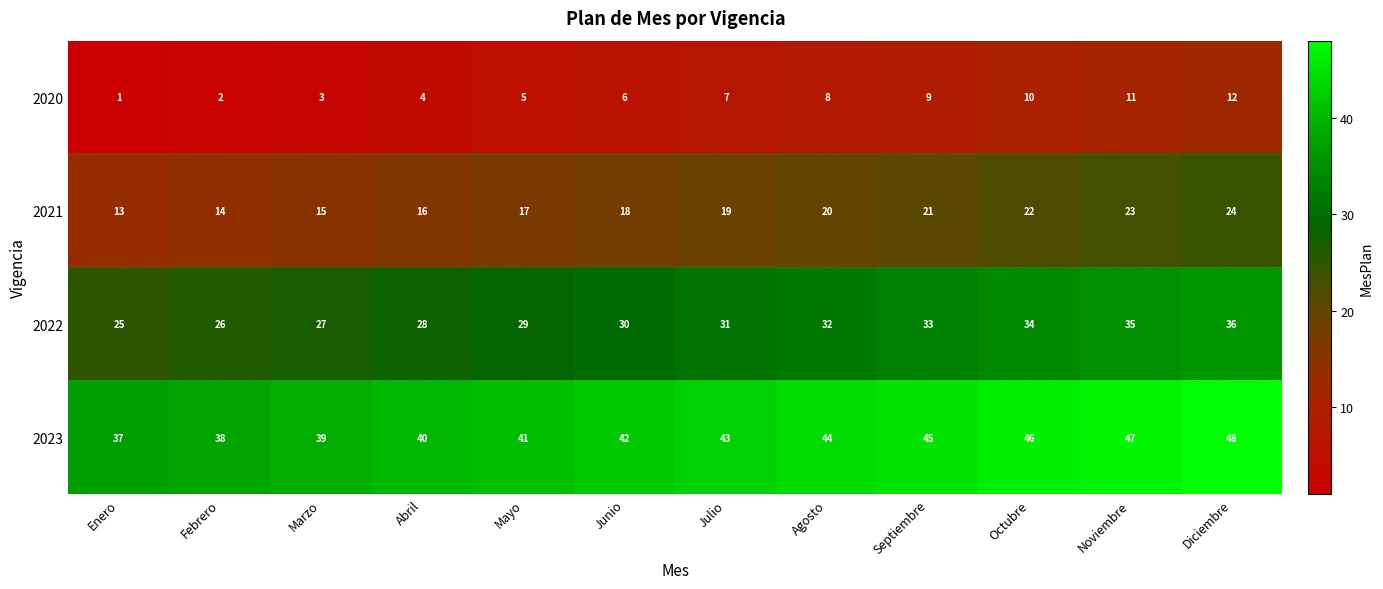

What is the spread (max minus min) of values at Febrero?

36